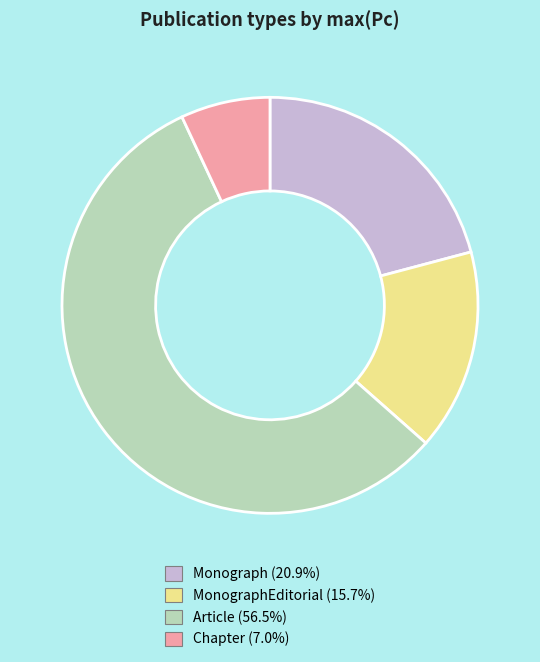

How many slices are in this pie chart?

4